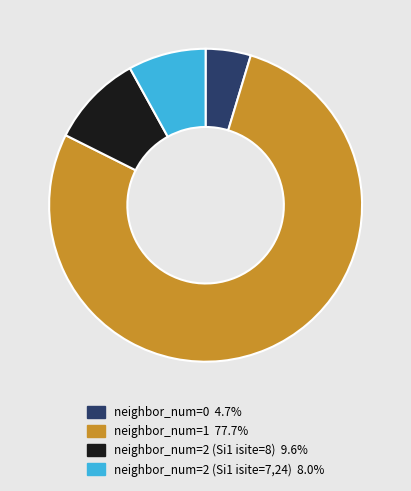

Is there any slice that represents more than half of the pie?

Yes